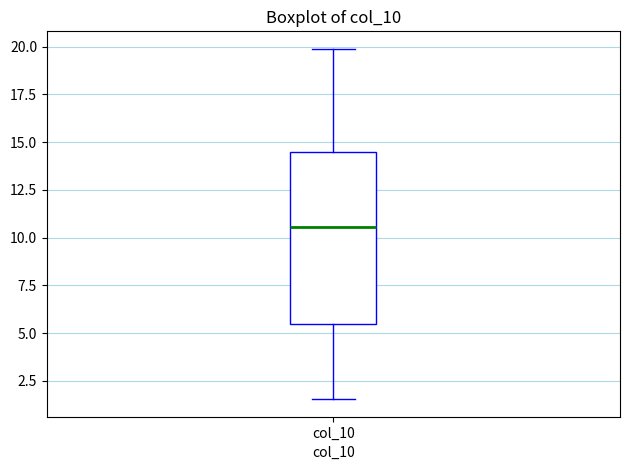

Where does the lower whisker of the box for col_10 end on the y-axis? The values are not printed on the chart, so give them approximately, as read against the axis.

1.5